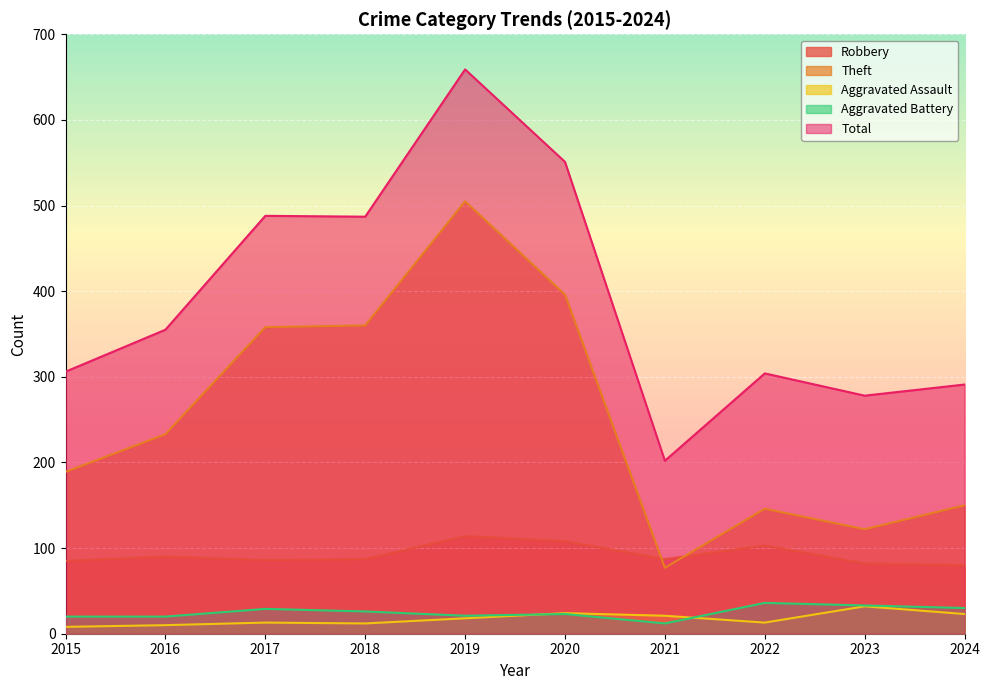

The Aggravated Battery series shows 29 at 2017. True or false?

True